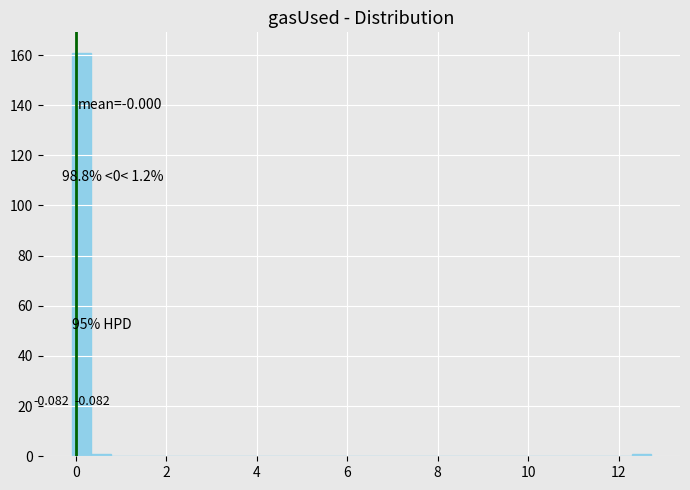

Around what value on the x-axis is the tallest bar? Give the approximate position of its centre, as read against the axis.

0.2